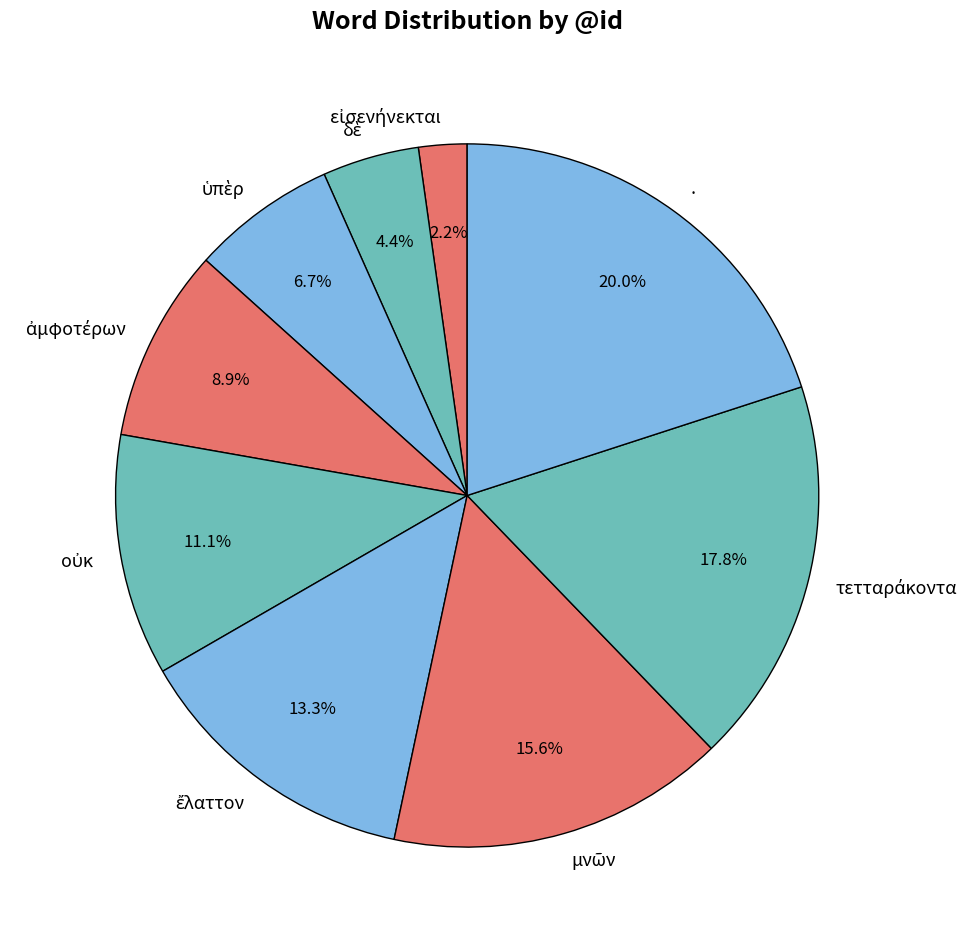

To the nearest percent, what is the average slice percentage?

11%